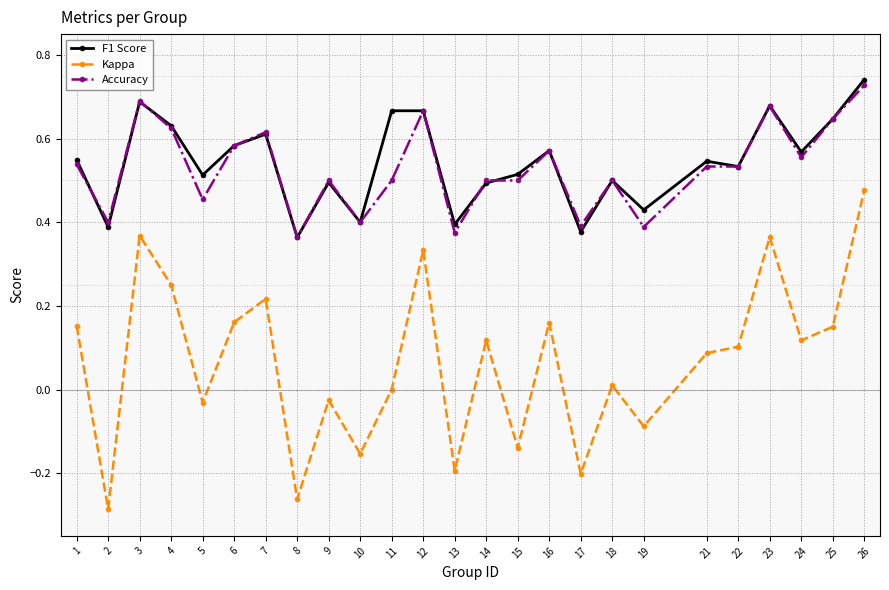

How many lines are shown in the chart?

3